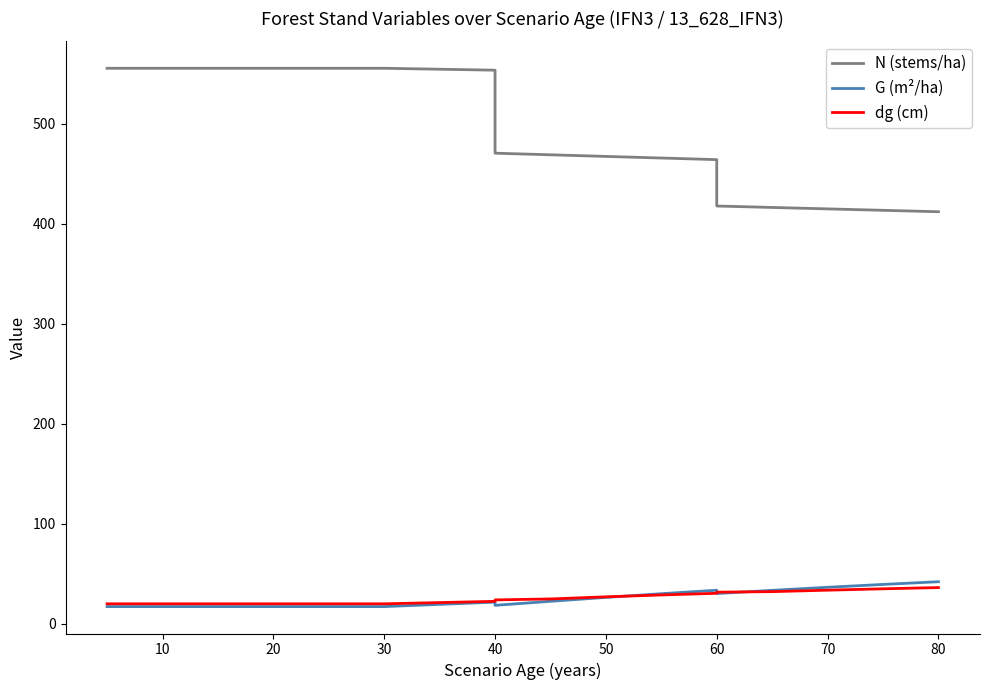

What is the difference between the maximum and minimum values in the G (m²/ha) series?

24.9